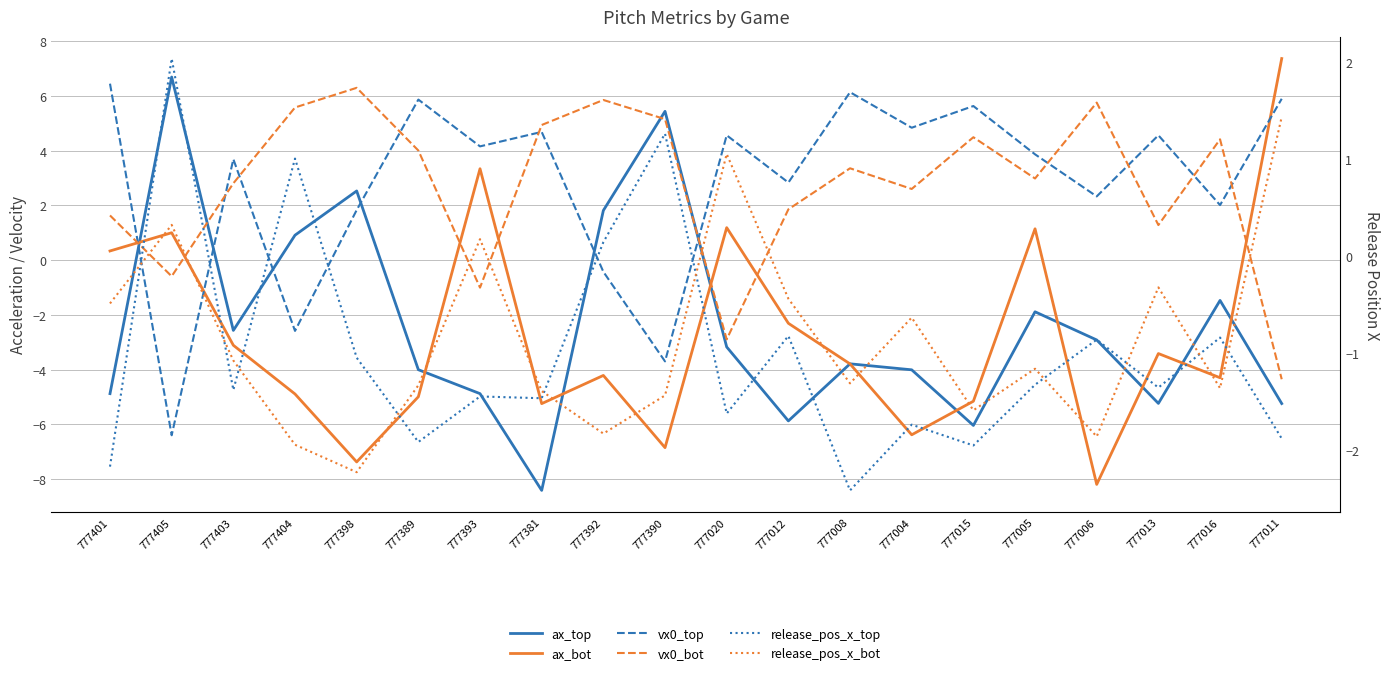

What are all the series names shown in the legend?

ax_top, ax_bot, vx0_top, vx0_bot, release_pos_x_top, release_pos_x_bot